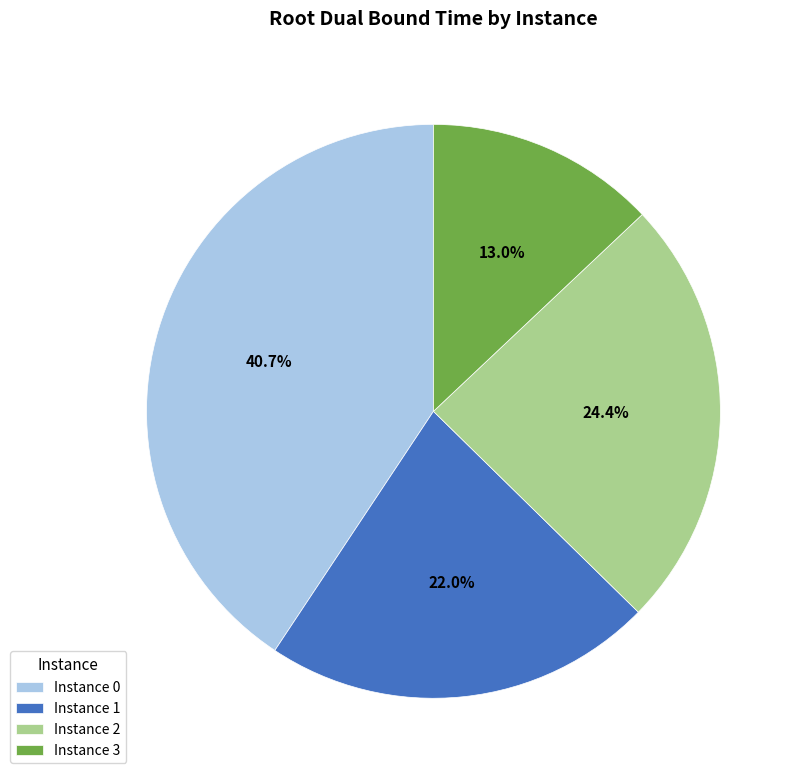

How many segments does this pie chart have?

4